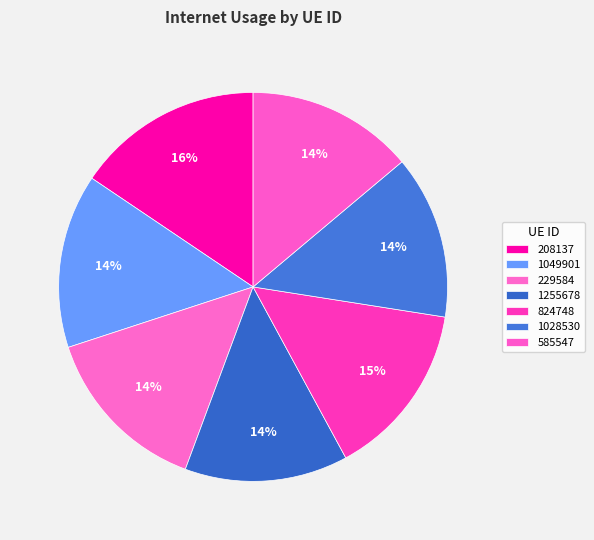

Which slice is the smallest?

1255678